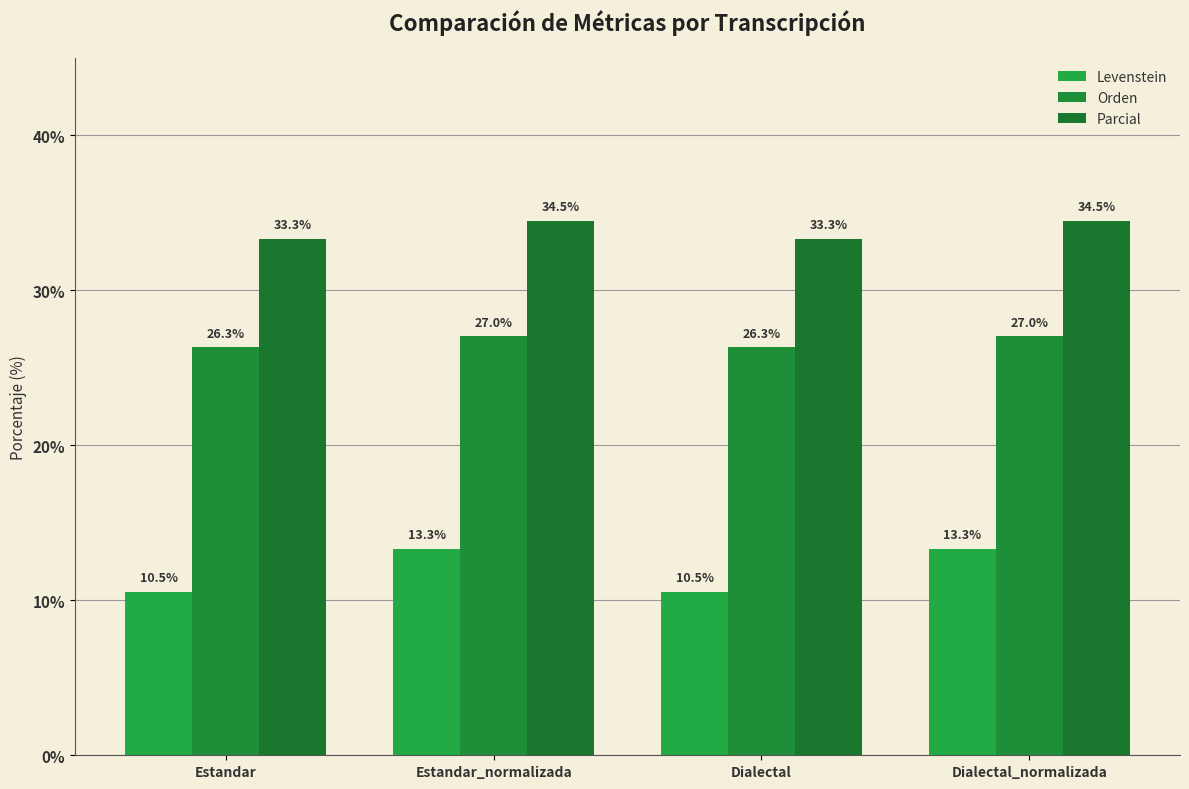

How many Levenstein values are between 10 and 13?

2